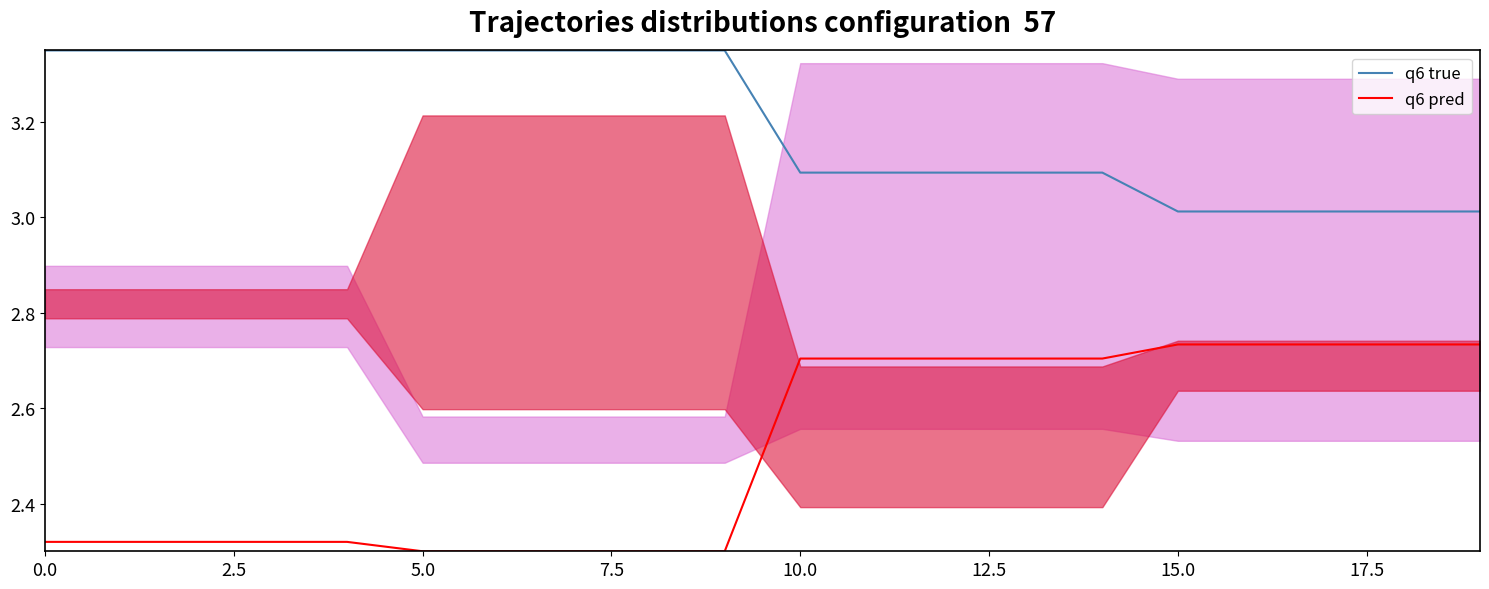

True or false: q6 true and q6 pred intersect in this chart.

False